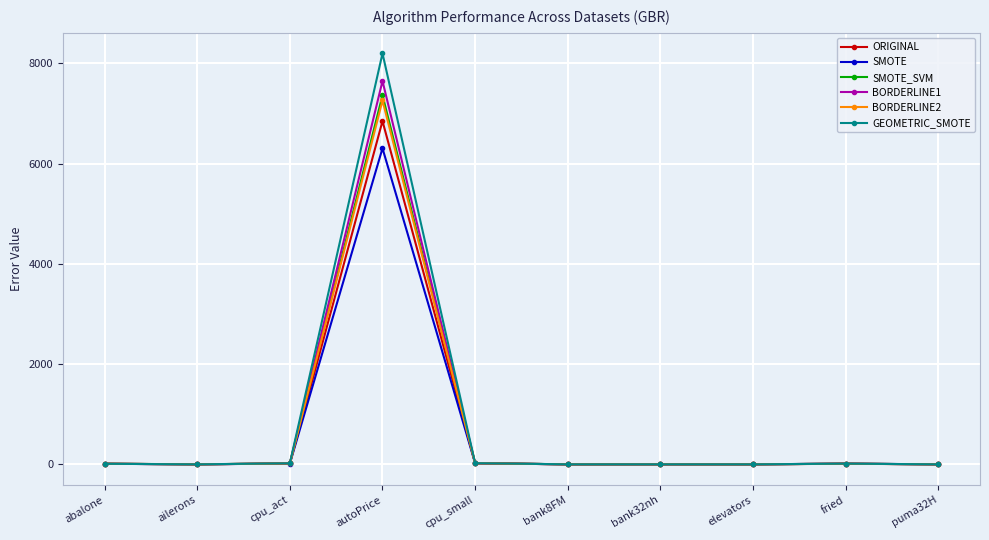

What is the label of the 1st point from the right?

puma32H